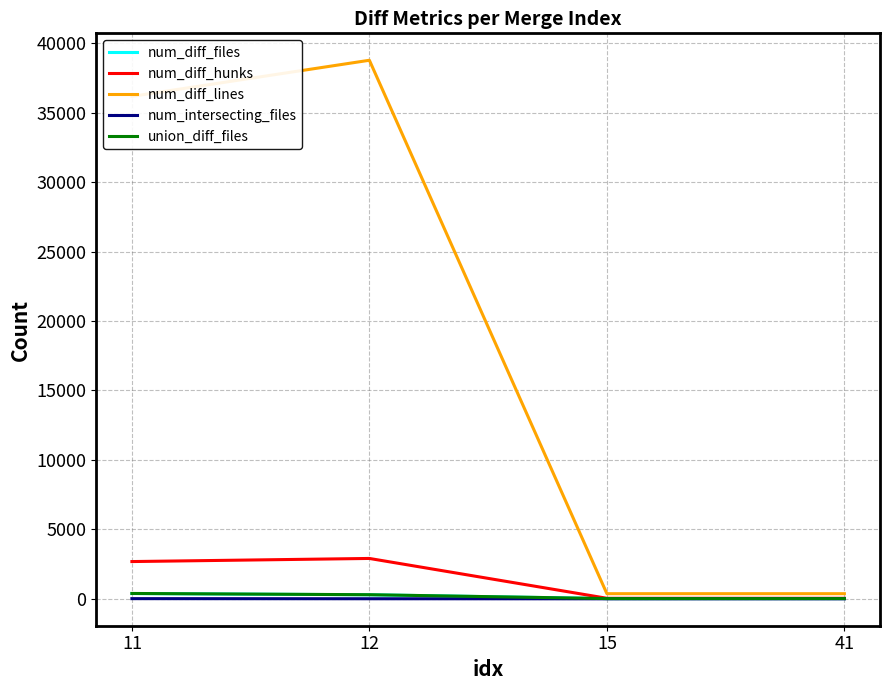

Which series has the largest total across all categories?

num_diff_lines